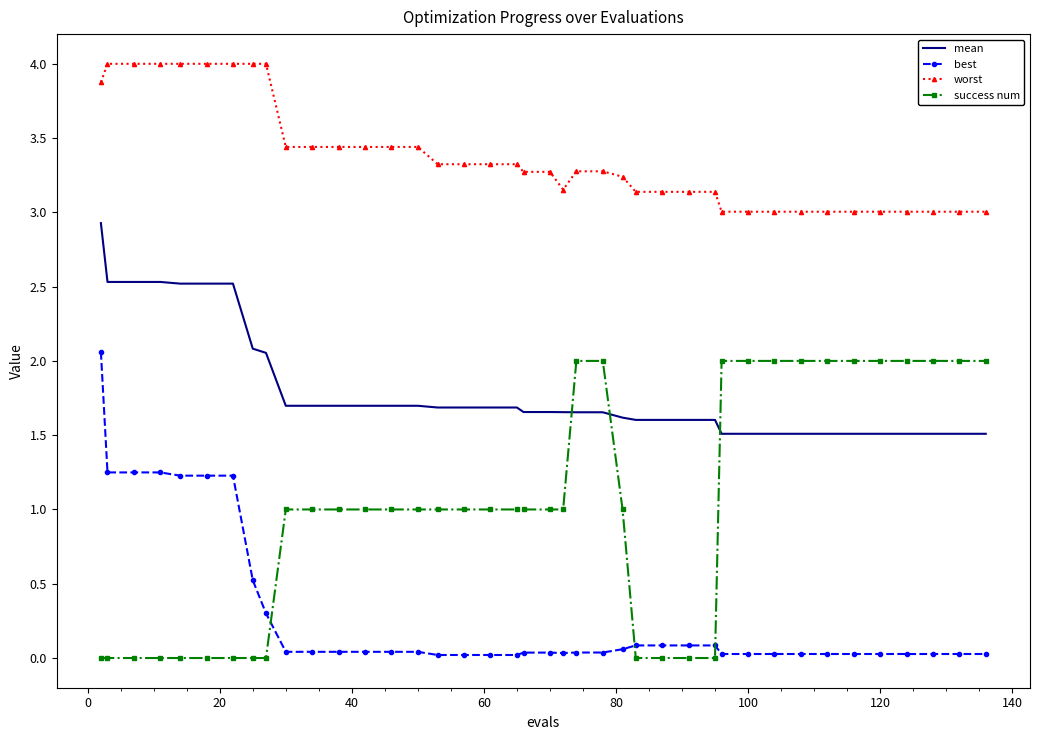

Which series has the largest total across all categories?

worst